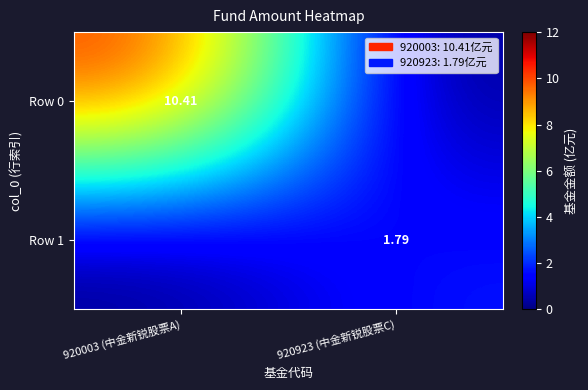

Which series has the largest range (max minus min)?

Row 0